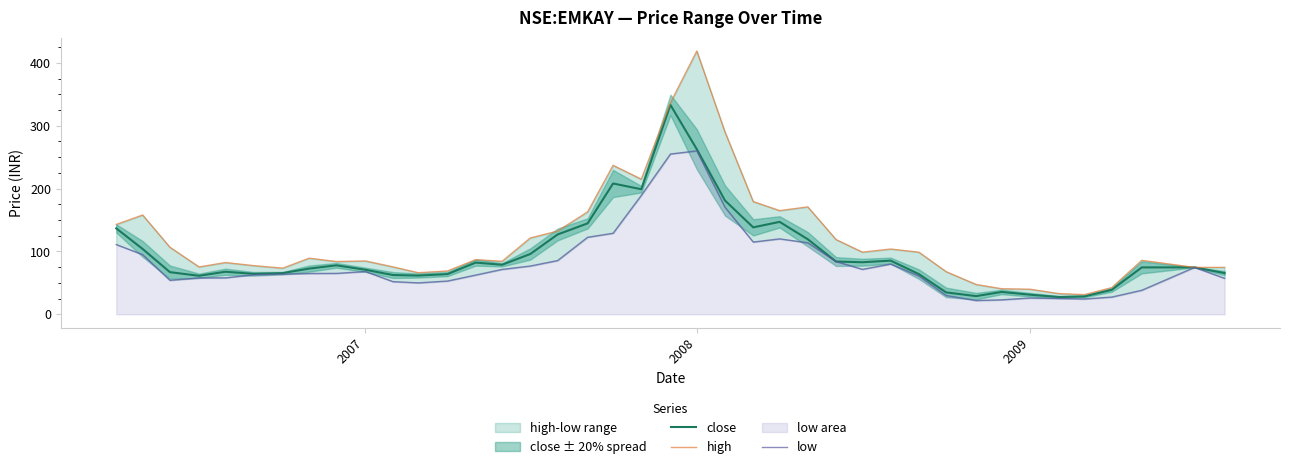

What is the maximum value for close?

333.1